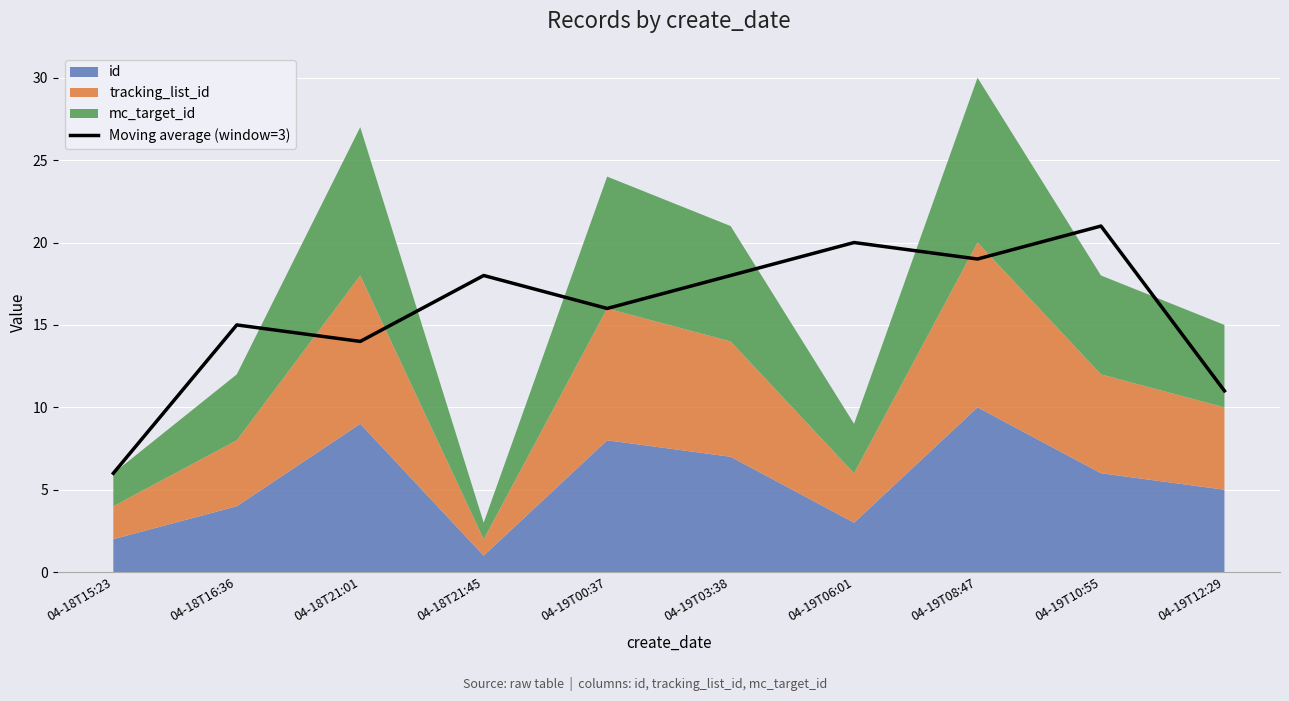

What is the sum of the values at 04-18T16:36 and 04-18T21:01?

29